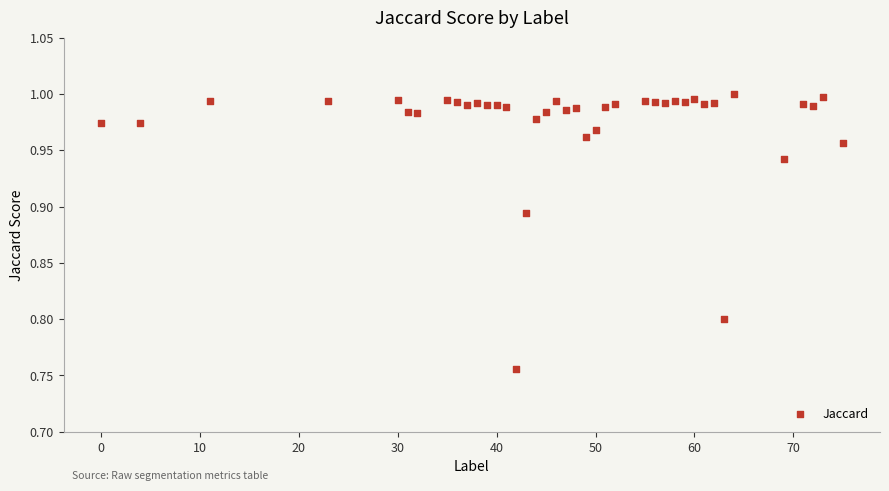

What is the range of X values (max minus min)?

75.0